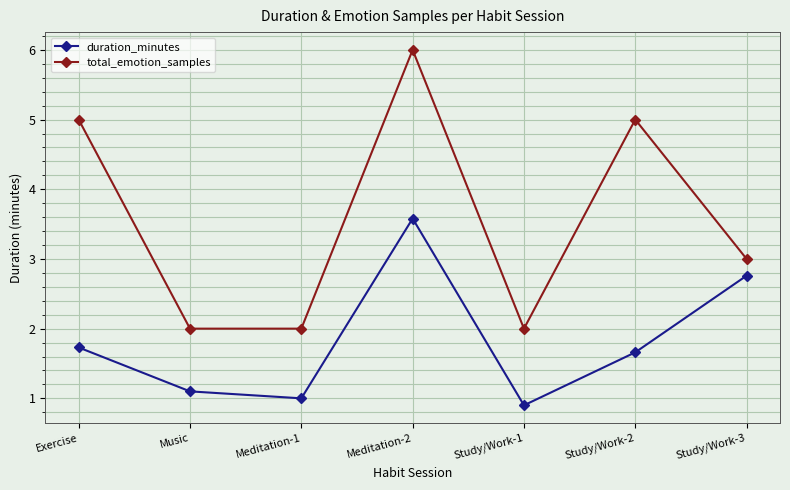

How many categories are shown in the chart?

7